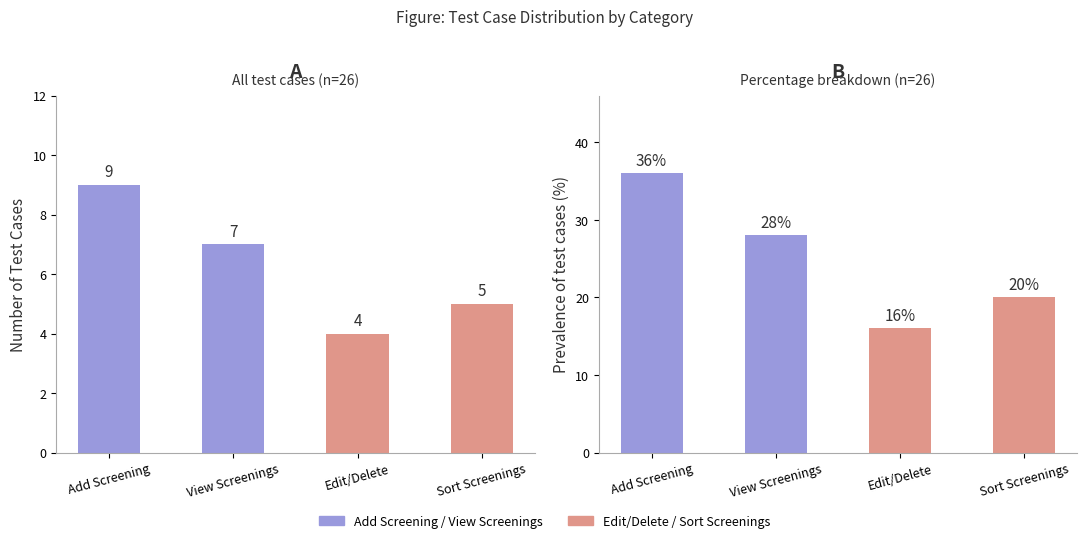

List the series in order of their peak value, highest first.

Test Case Percentage, Test Case Count